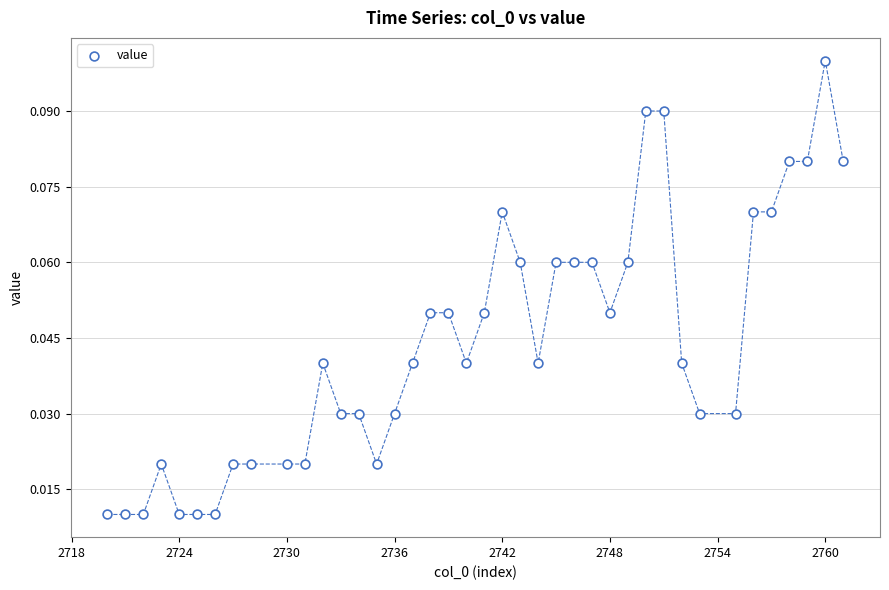

What is the range of X values (max minus min)?

41.0